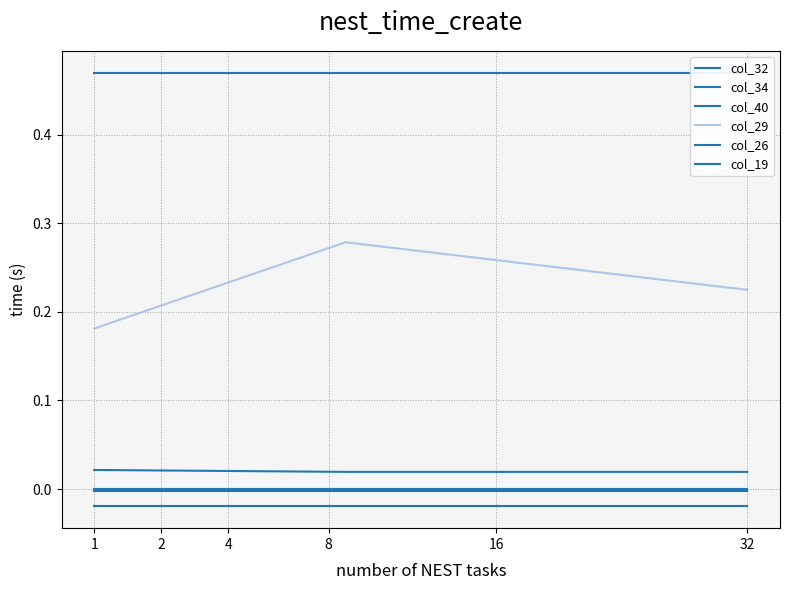

Is it true that col_19 equals 0.0 at 2?

True